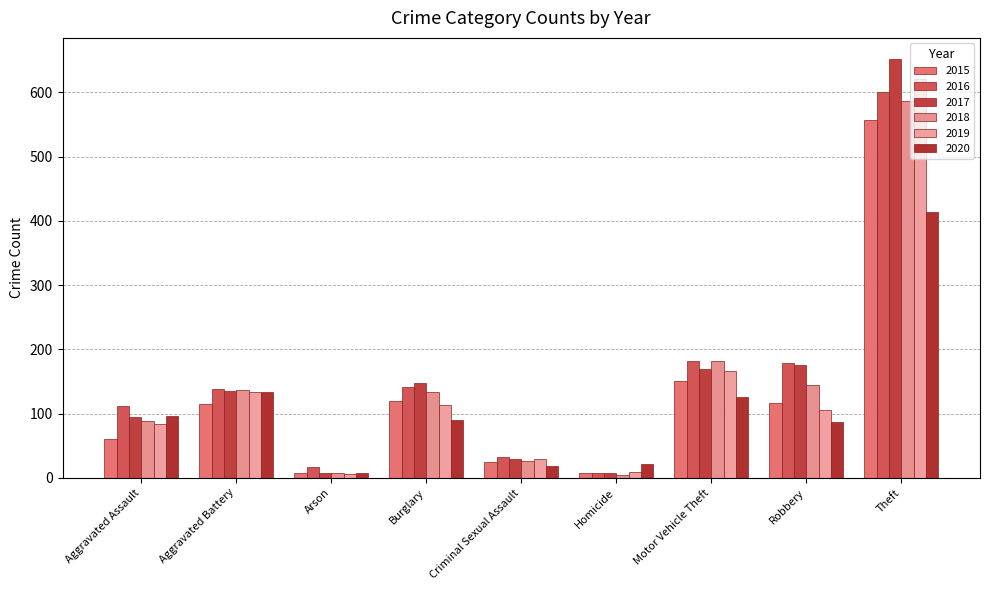

True or false: 2017 has a value of 99 at Burglary.

False